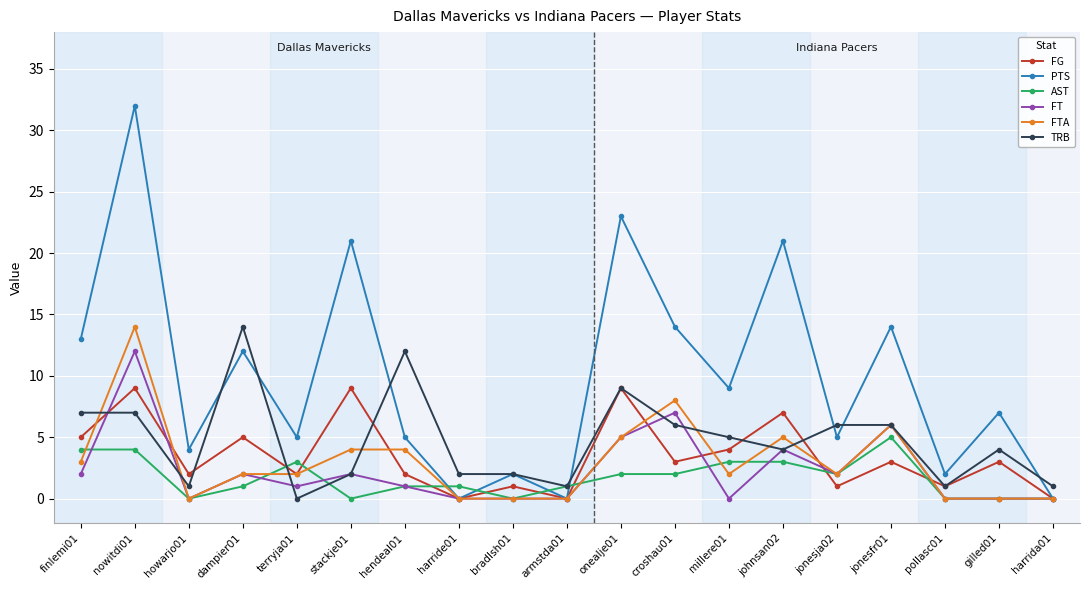

True or false: PTS has a value of 7 at gilled01.

True